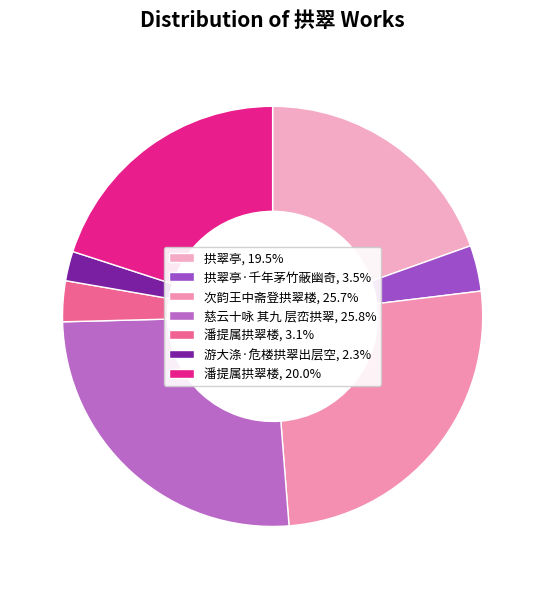

To the nearest percent, what is the average slice percentage?

14%